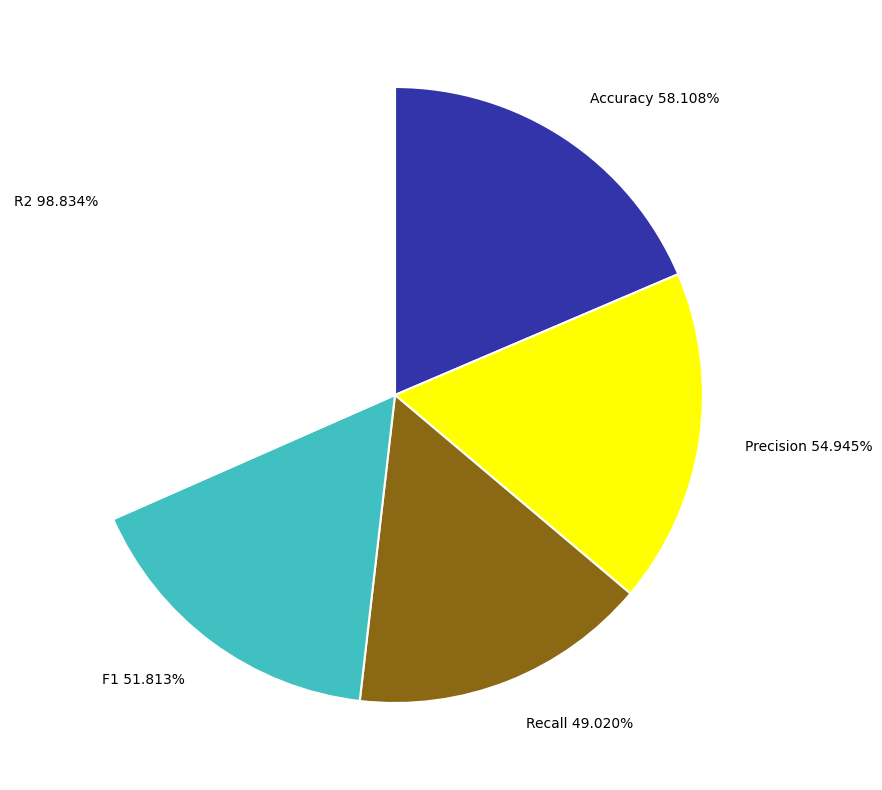

True or false: F1 accounts for 30% of the total.

False